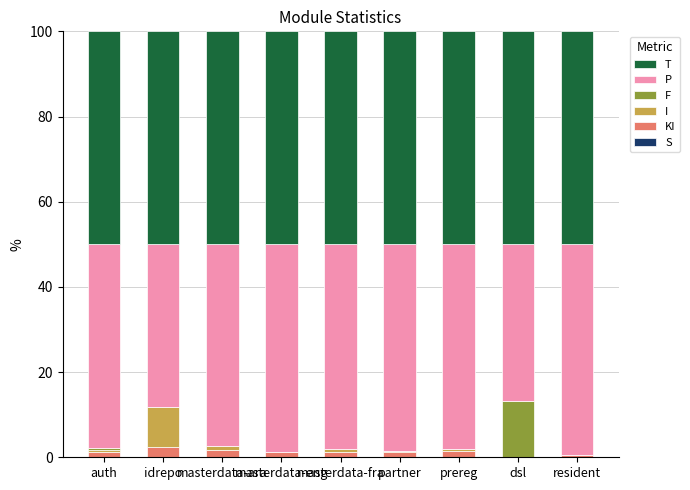

How many categories are shown in the chart?

9